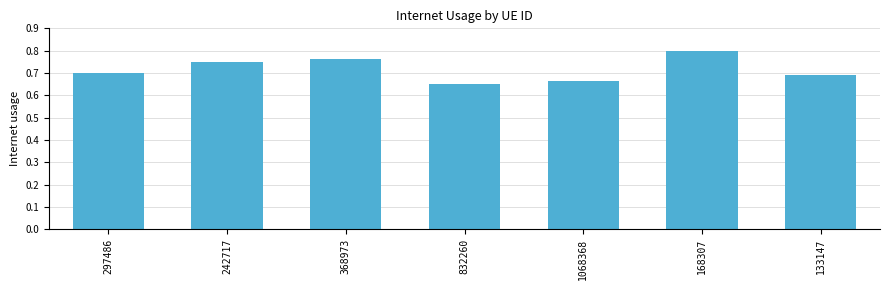

What is the sum of all values?

5.0